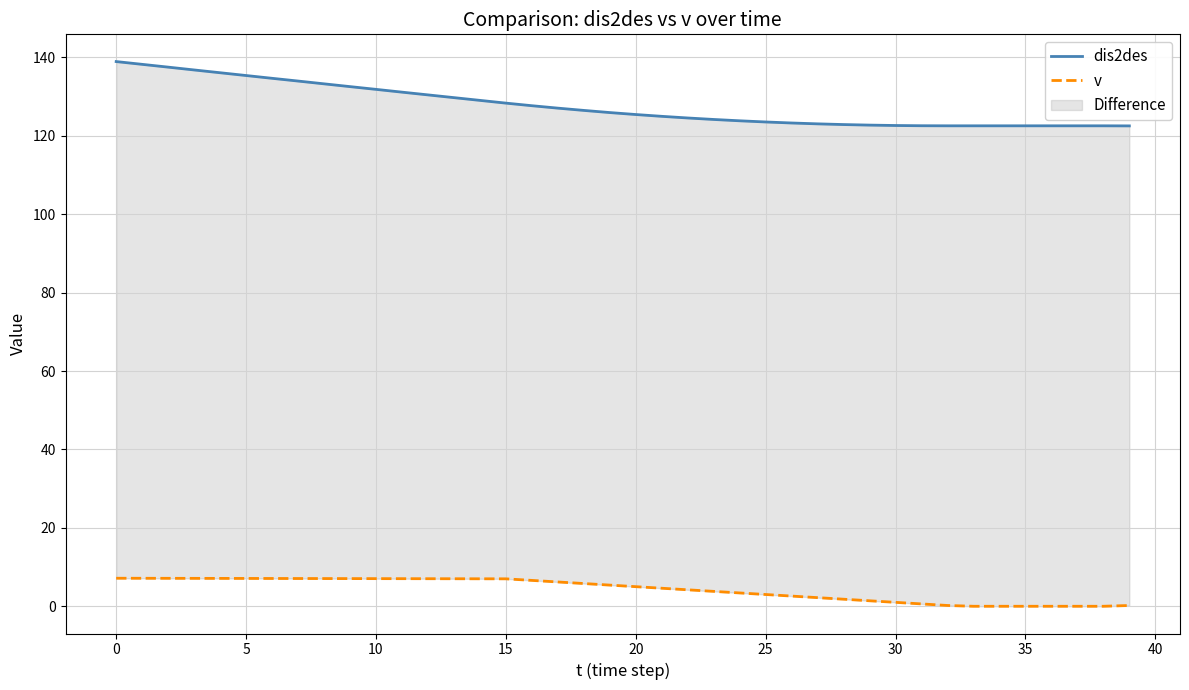

What is the highest value of the v series?

7.2